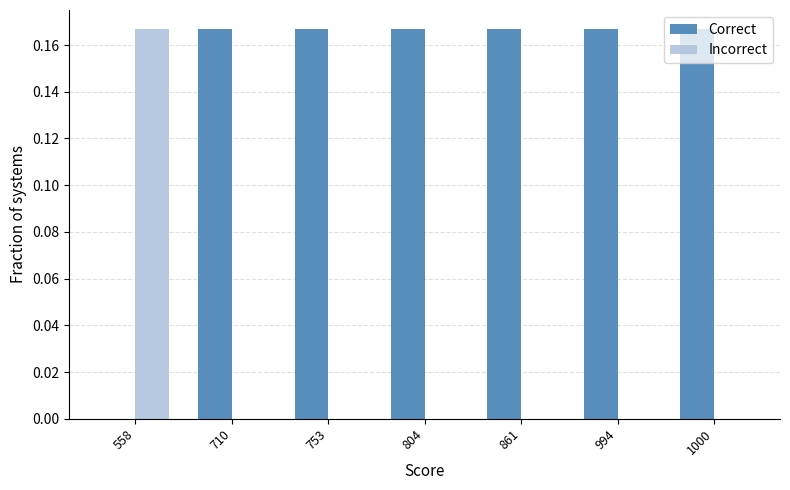

Is the value of Incorrect at 861 greater than the value of Correct at 1000?

No